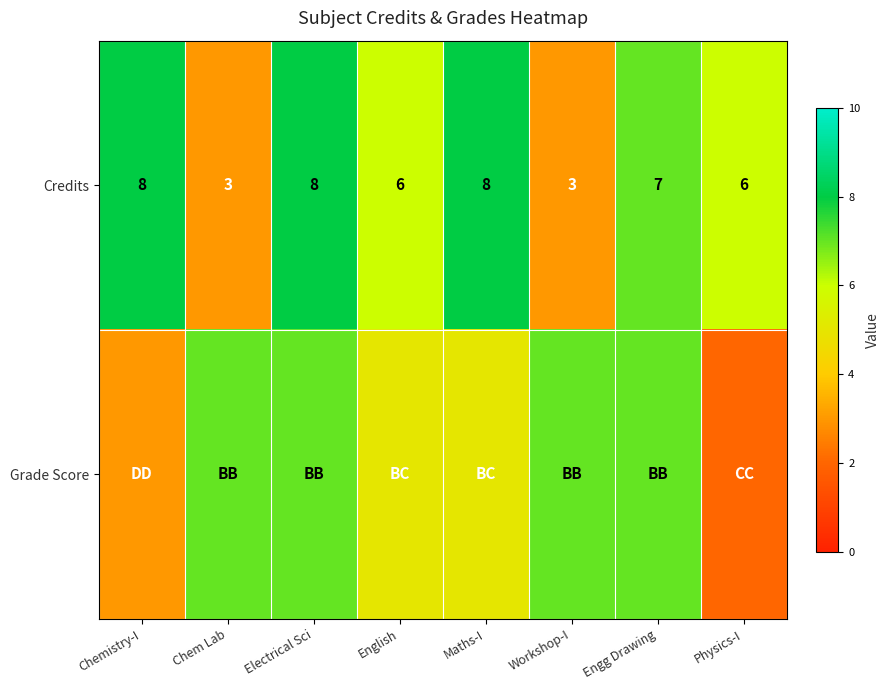

At which label does Credits first exceed 7?

Chemistry-I